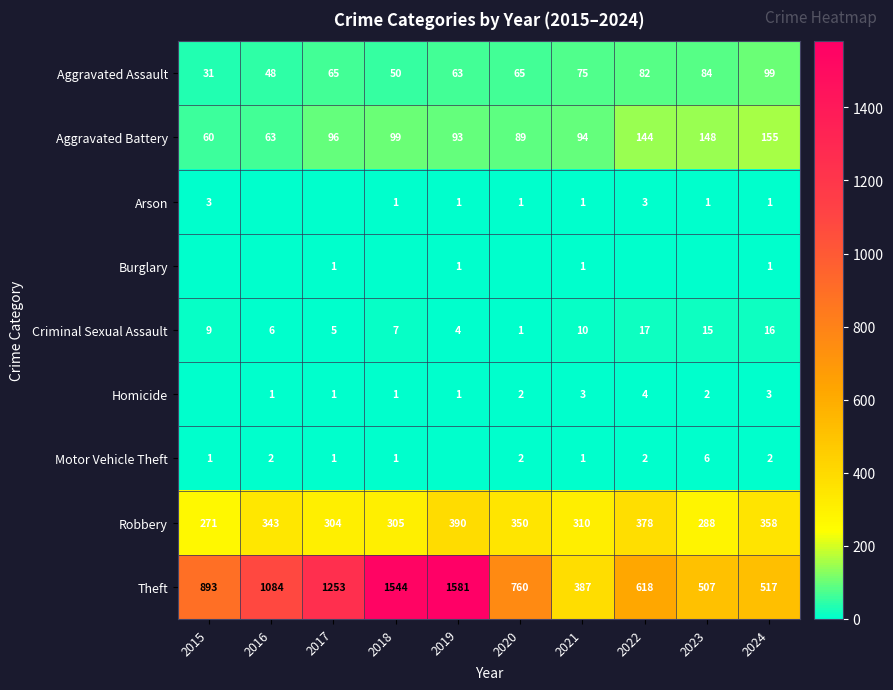

At which category is the sum across all series the highest?

2019